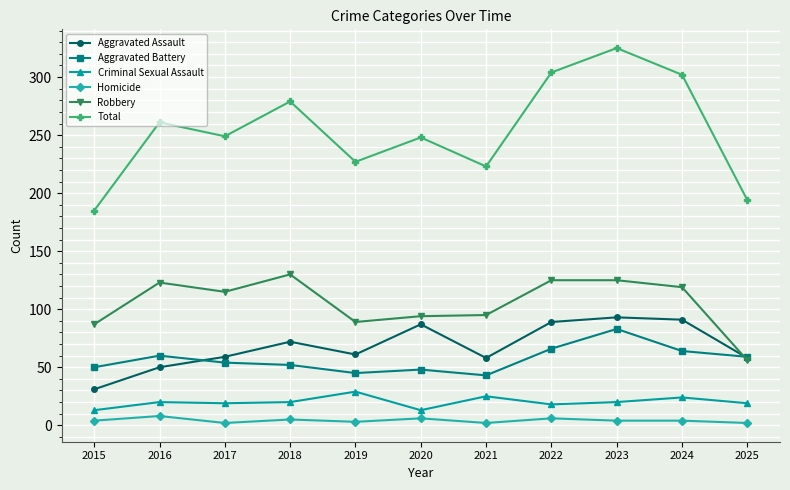

What is the value of the Total point at the 10th from the left?

302